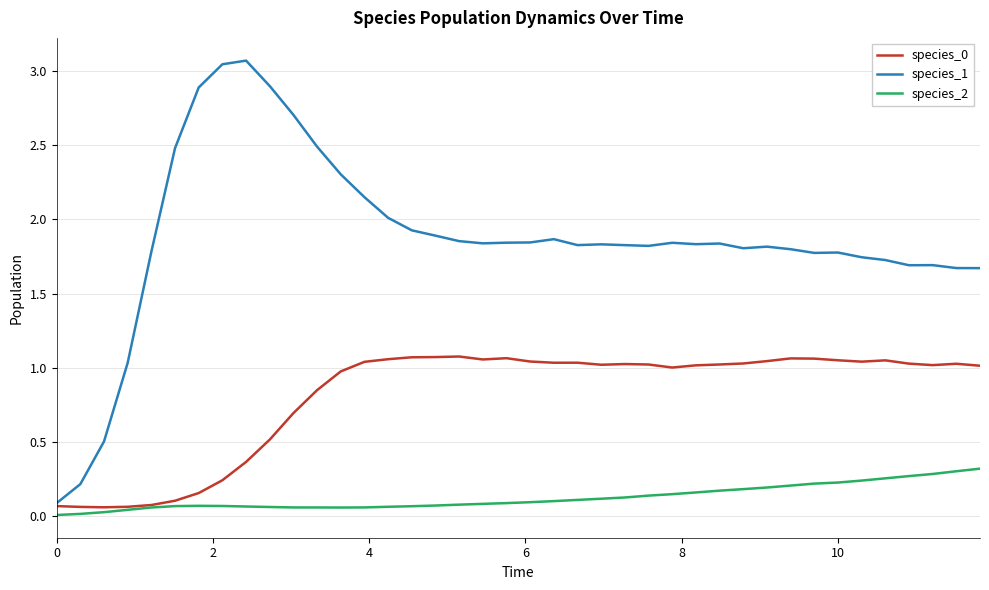

Which series has the widest spread of values?

species_1